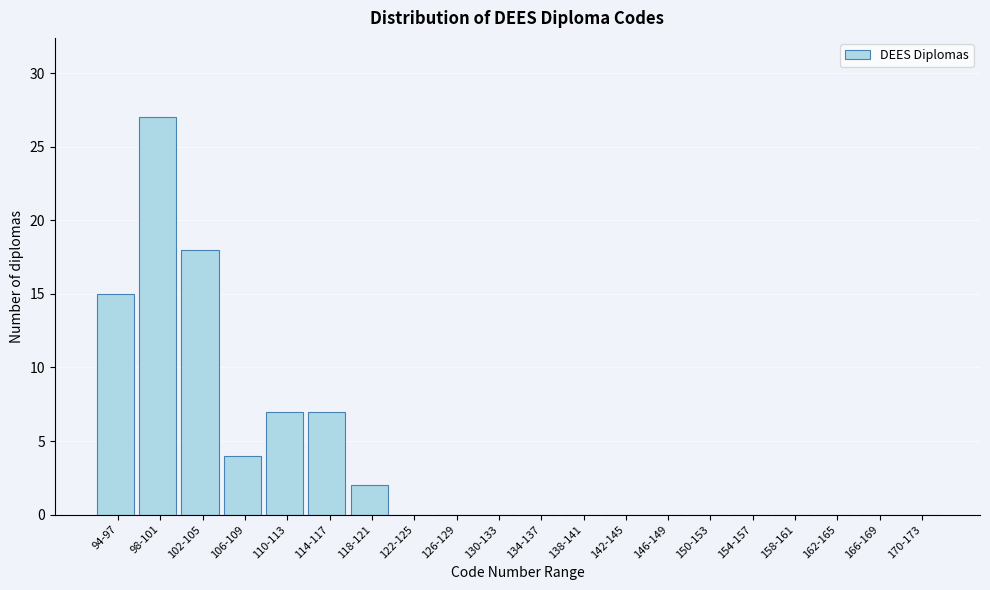

Reading right to left, list all the values displayed in this chart.

170-173=0	166-169=0	162-165=0	158-161=0	154-157=0	150-153=0	146-149=0	142-145=0	138-141=0	134-137=0	130-133=0	126-129=0	122-125=0	118-121=2	114-117=7	110-113=7	106-109=4	102-105=18	98-101=27	94-97=15